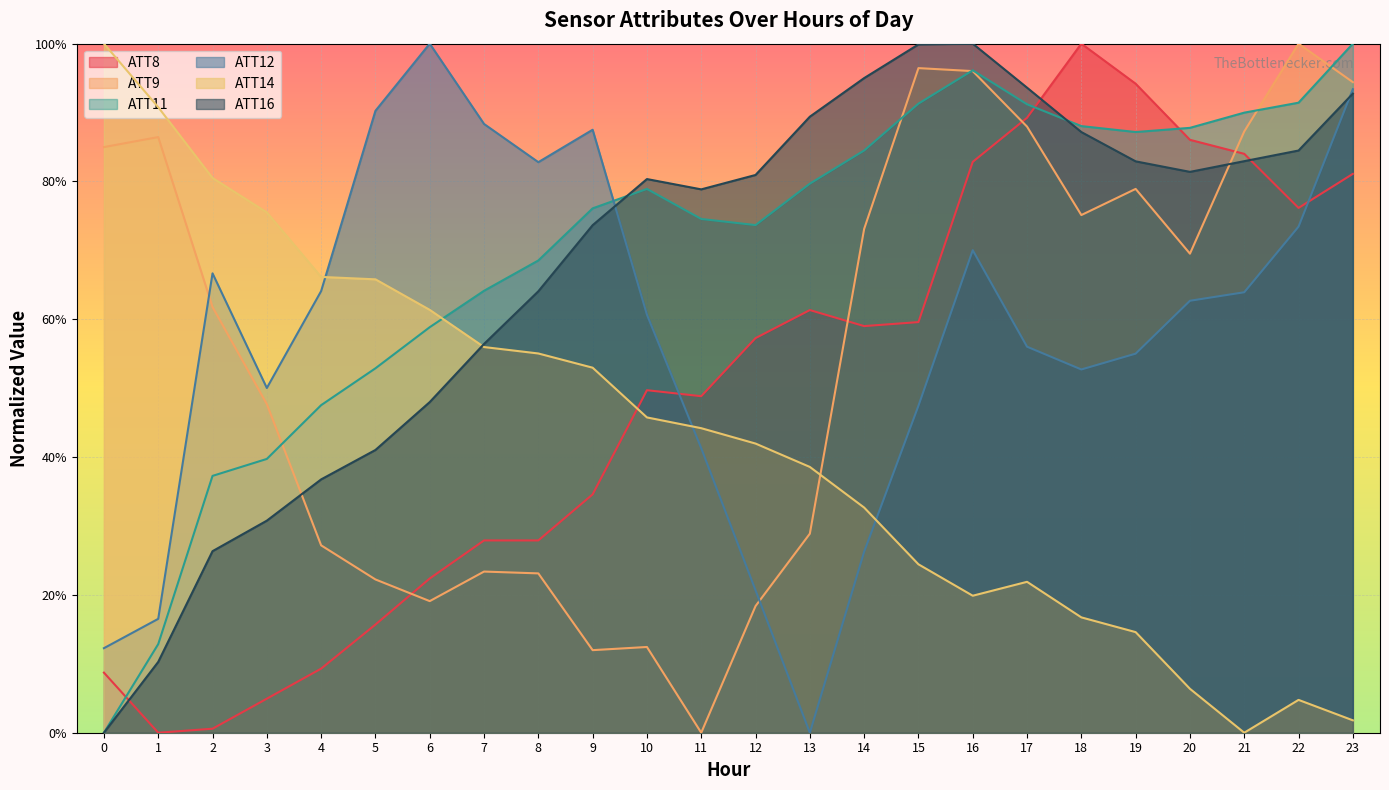

What is the difference between the second highest and minimum values in the ATT14 series?

0.9